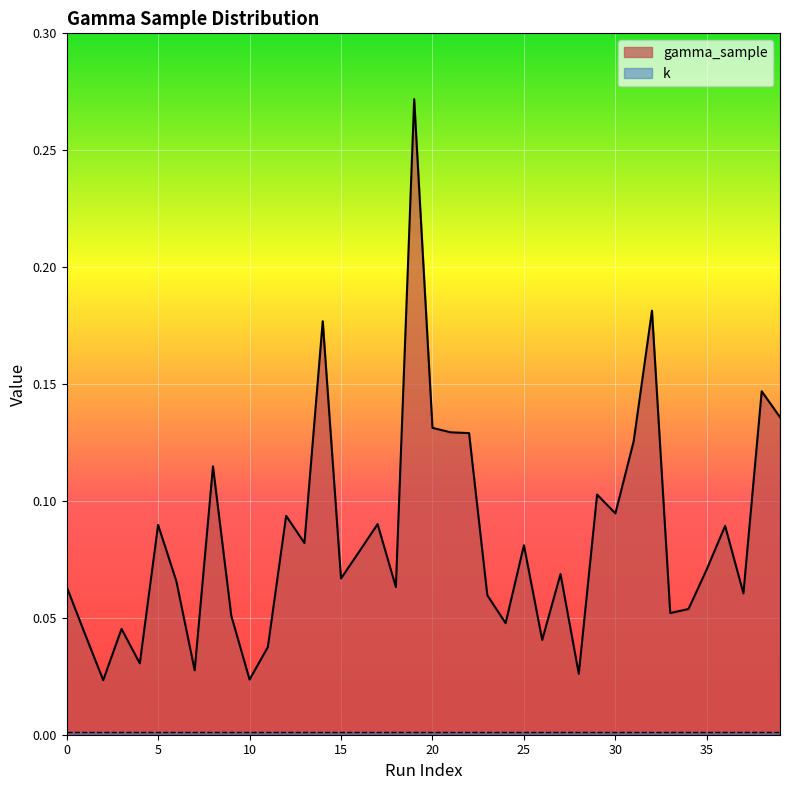

Reading left to right, extract all data points from this chart.

0.1	0.0	0.0	0.0	0.0	0.1	0.1	0.0	0.1	0.1	0.0	0.0	0.1	0.1	0.2	0.1	0.1	0.1	0.1	0.3	0.1	0.1	0.1	0.1	0.0	0.1	0.0	0.1	0.0	0.1	0.1	0.1	0.2	0.1	0.1	0.1	0.1	0.1	0.1	0.1